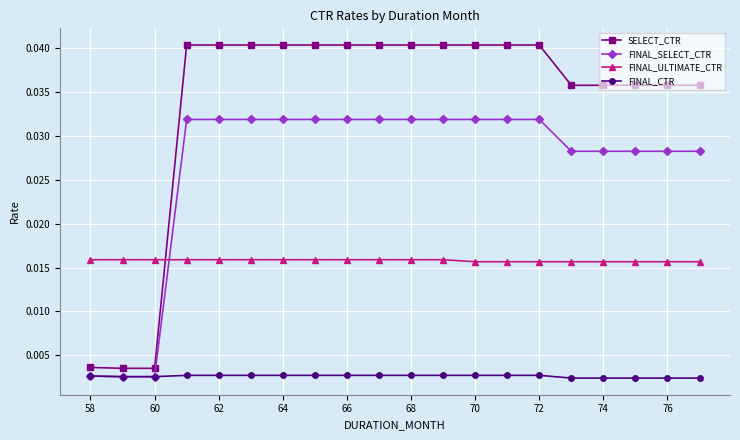

What is the sum of all FINAL_CTR values?

0.1